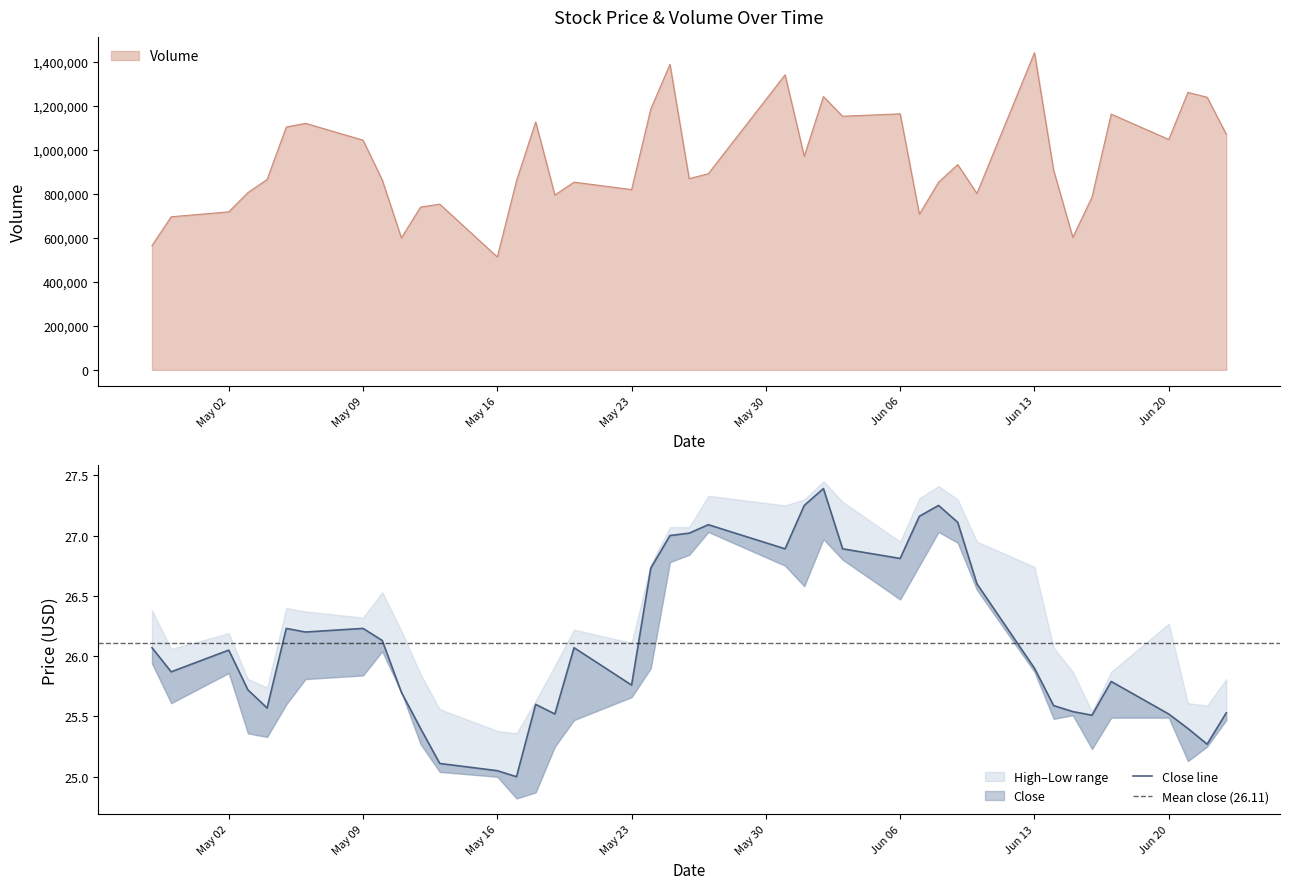

Which series changed the most between May 09 and Jun 20?

Volume